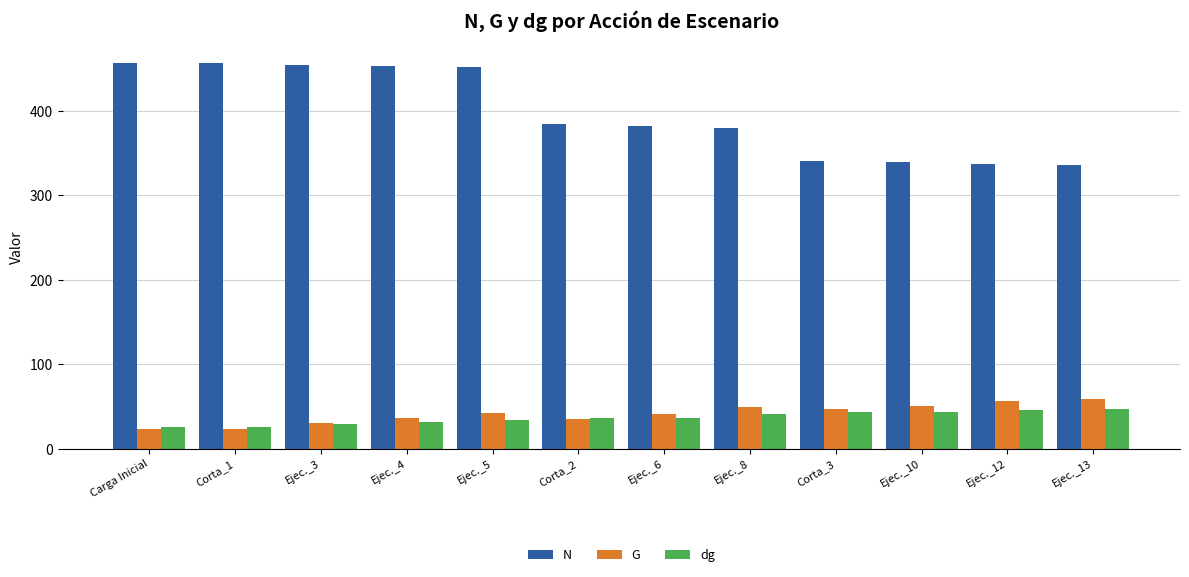

Is the value of dg at Ejec._3 greater than the value of G at Corta_1?

Yes